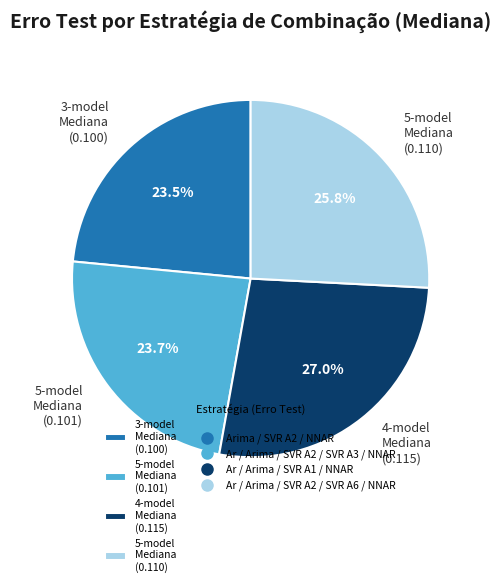

Which has a higher value, 5-model Mediana (0.101) or 4-model Mediana (0.115)?

4-model Mediana (0.115)